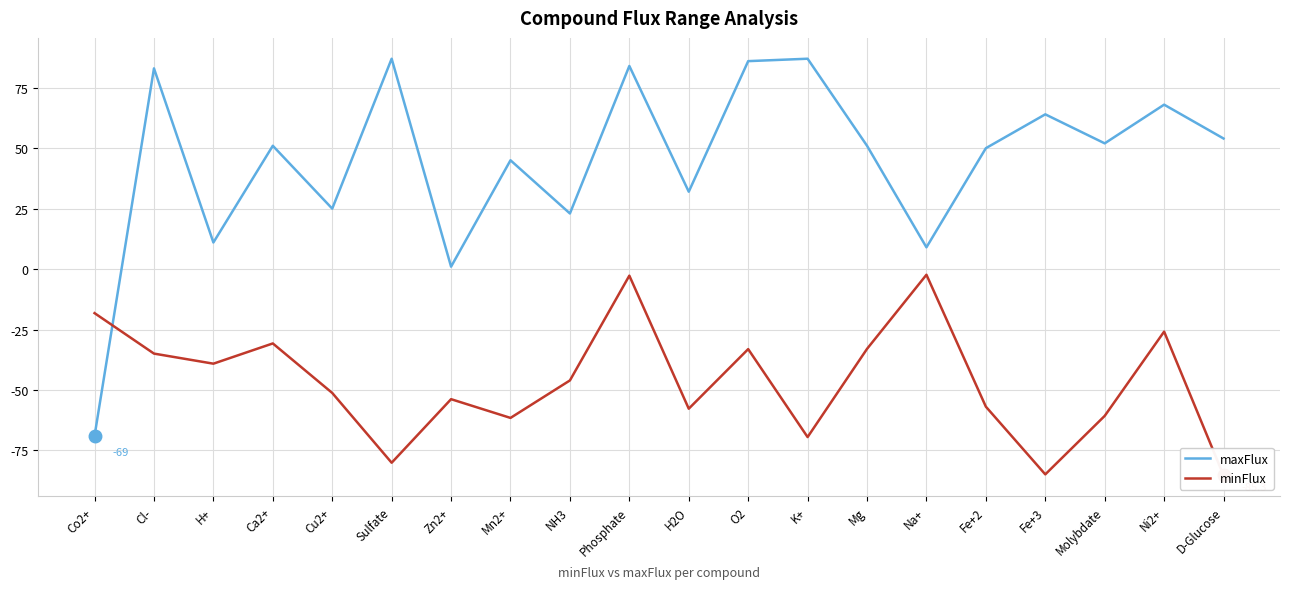

What is the label of the 14th point from the left?

Mg